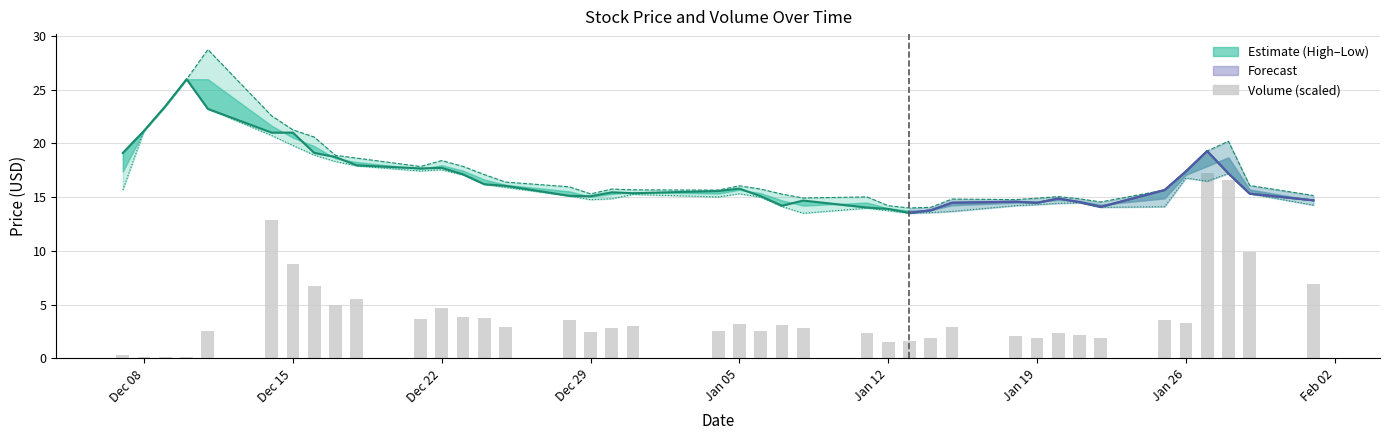

What is the difference between the highest and lowest values at Dec 22?

13.8